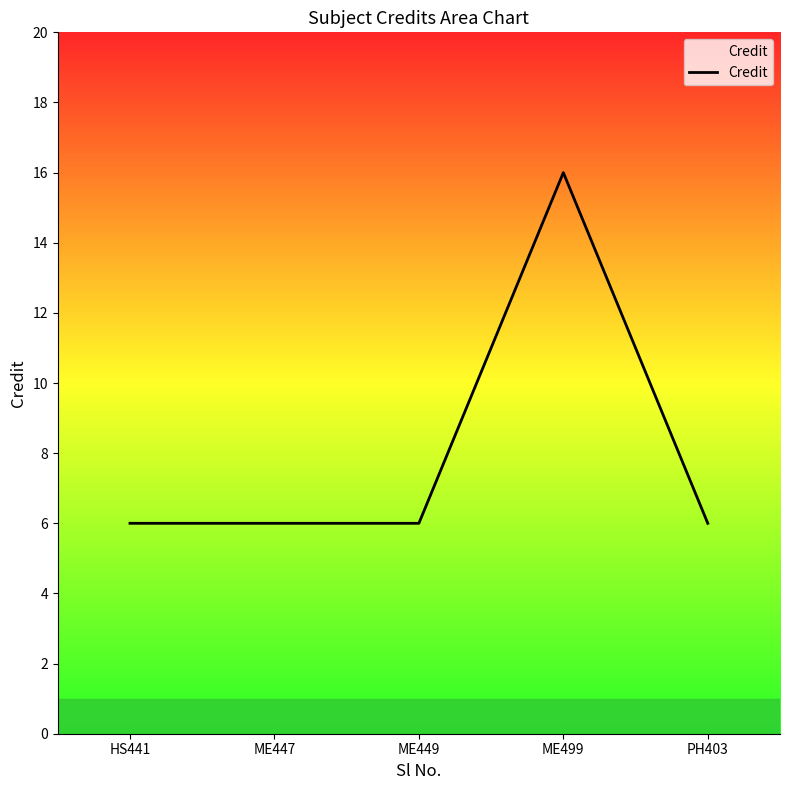

How many series are shown in this chart?

1